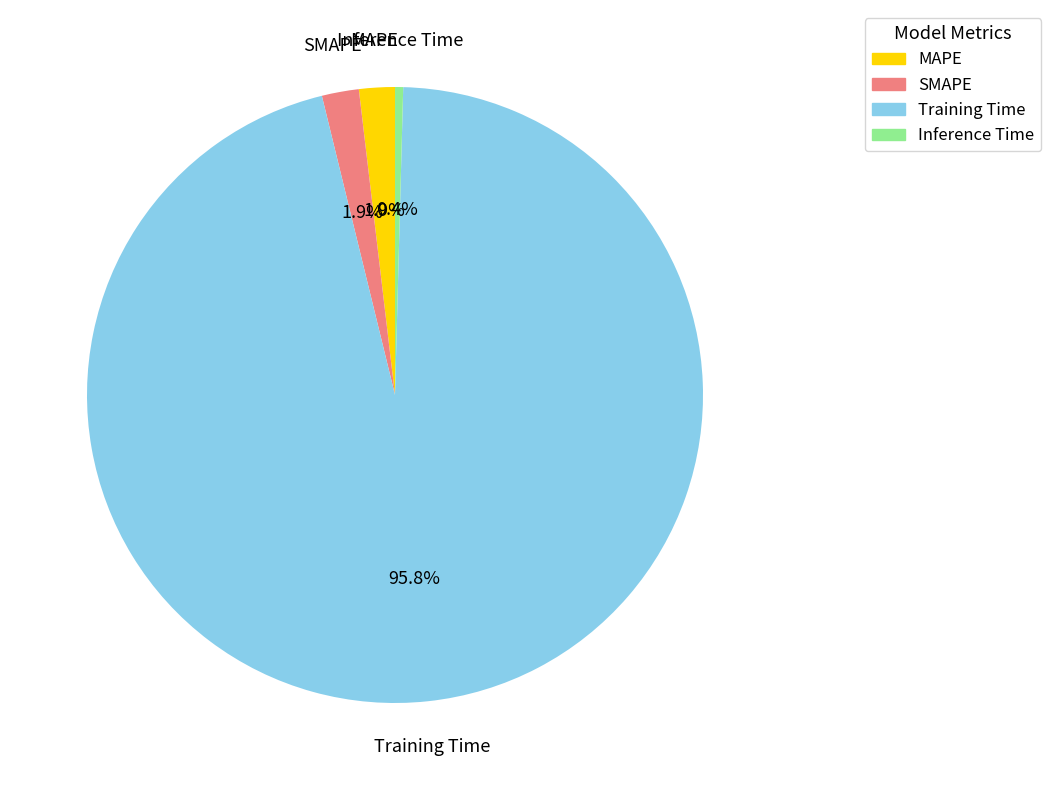

How many slices are in this pie chart?

4